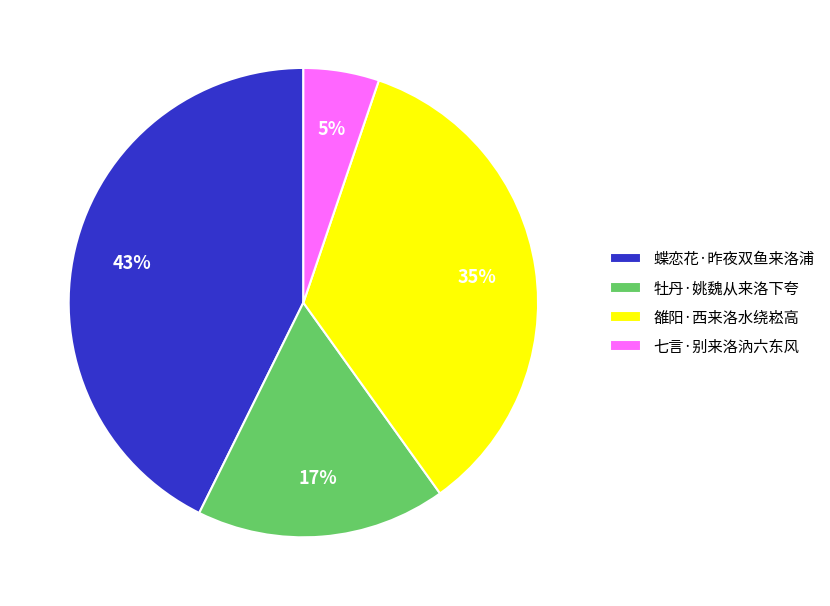

Which category has the biggest portion of the pie?

蝶恋花·昨夜双鱼来洛浦